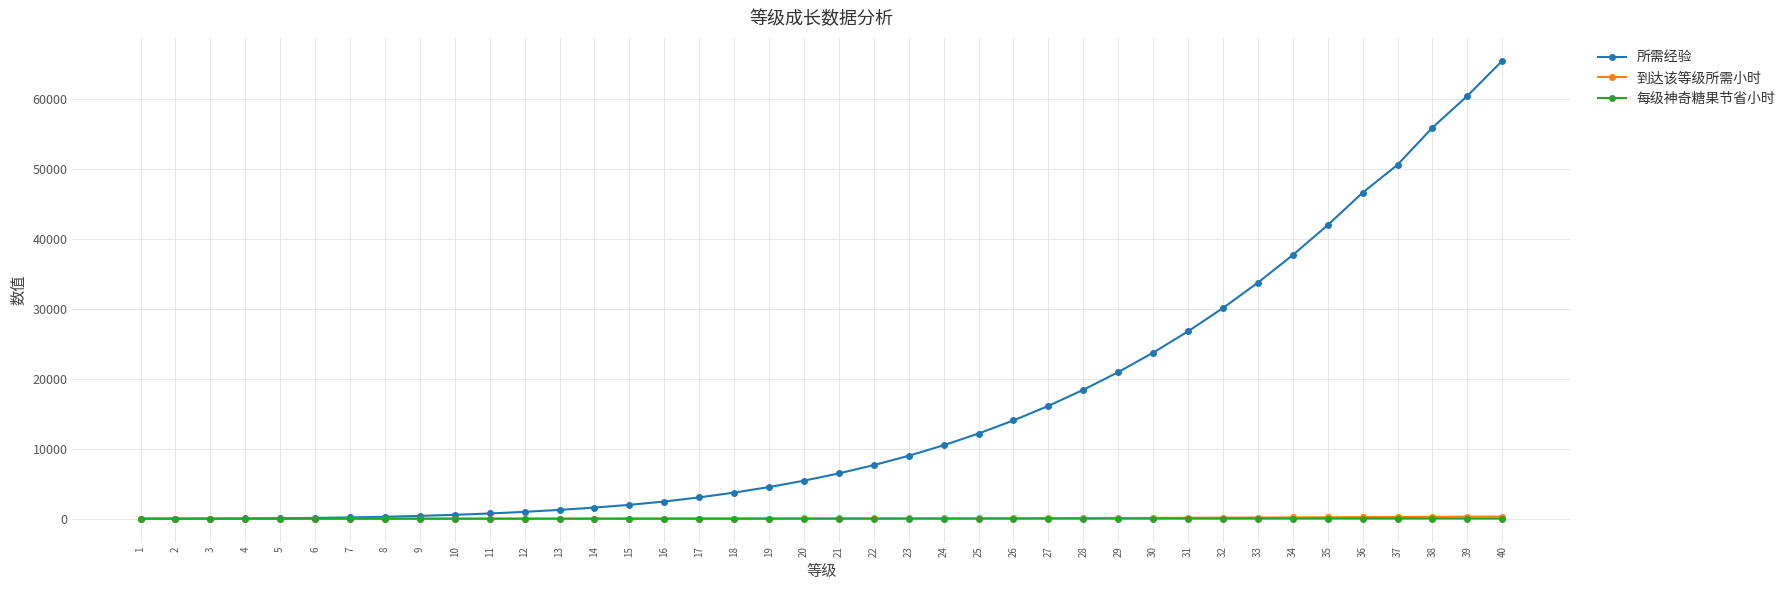

What is the difference between the 所需经验 values at 28 and 24?

7933.0